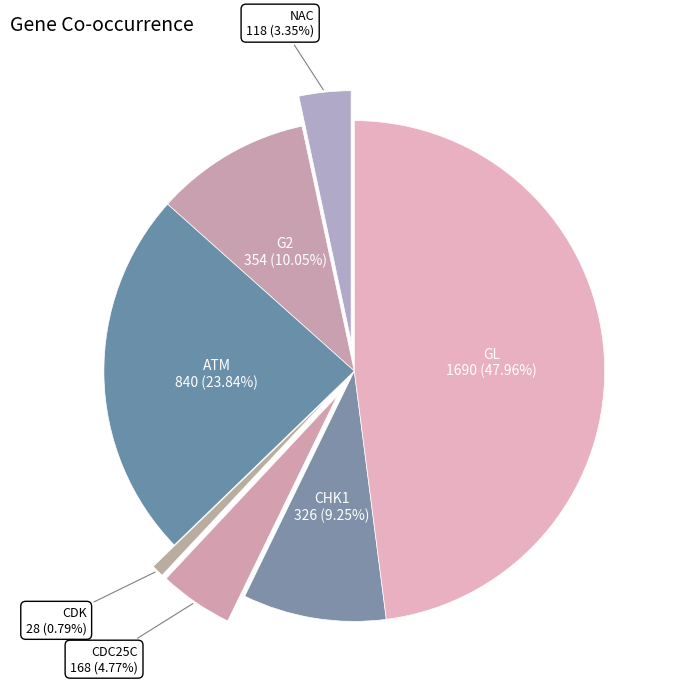

To the nearest percent, what portion does NAC represent?

3%